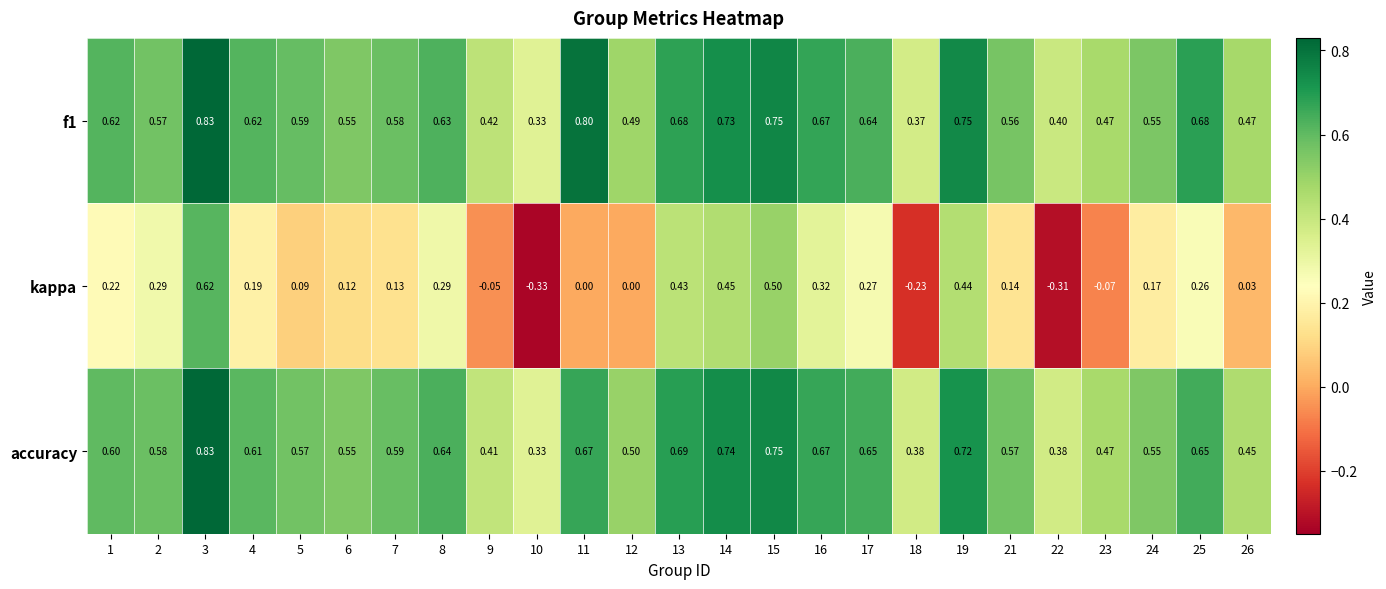

Is the value of accuracy at 9 greater than the value of kappa at 4?

Yes